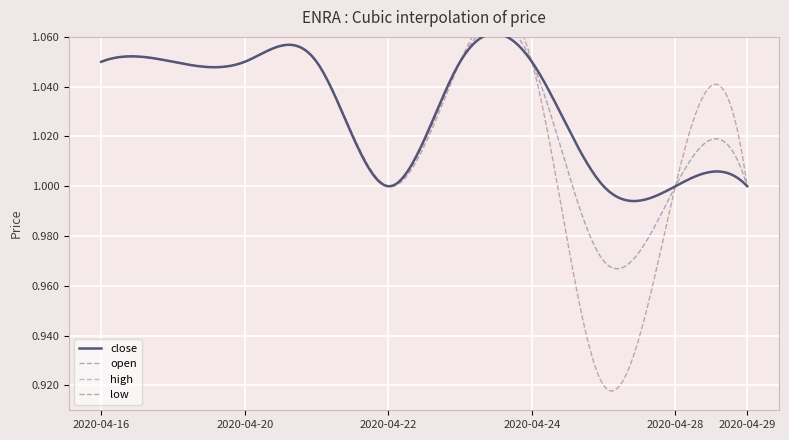

Which series changed the most between 2020-04-20 and 2020-04-29?

open